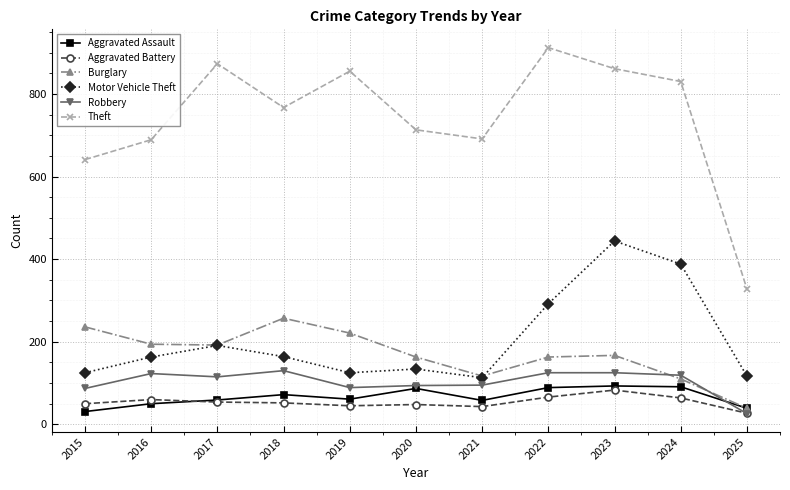

Is the value of Aggravated Assault at 2022 greater than the value of Robbery at 2022?

No